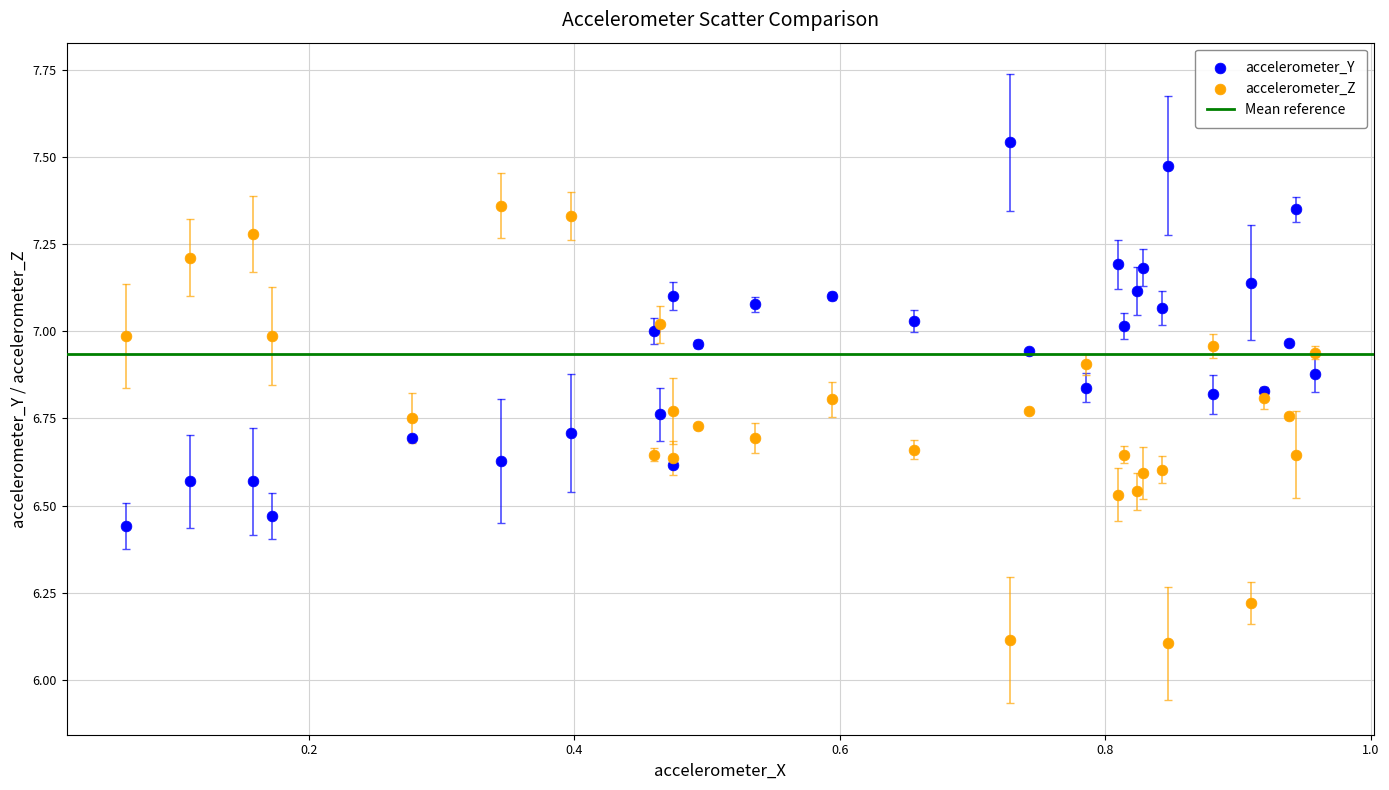

Which series has the largest Y range (max minus min)?

accelerometer_Z